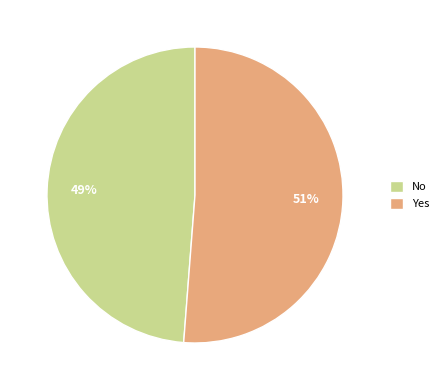

Does No account for over 50% of the chart?

No